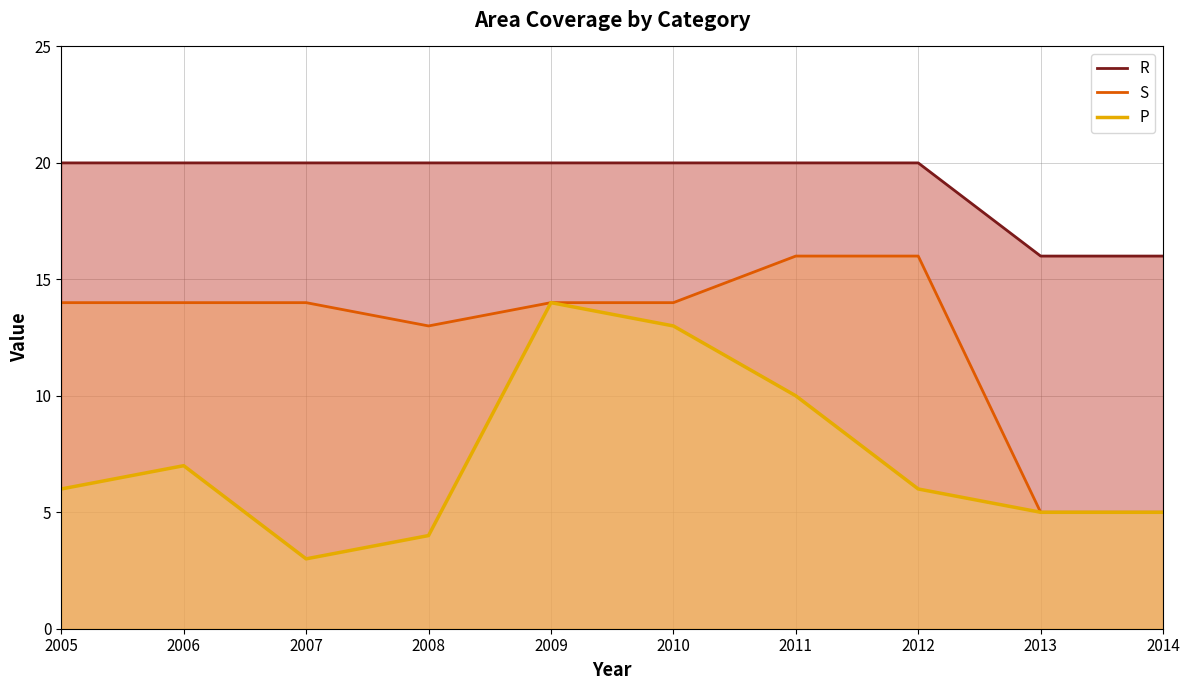

How many interior local peaks does the P series have?

2